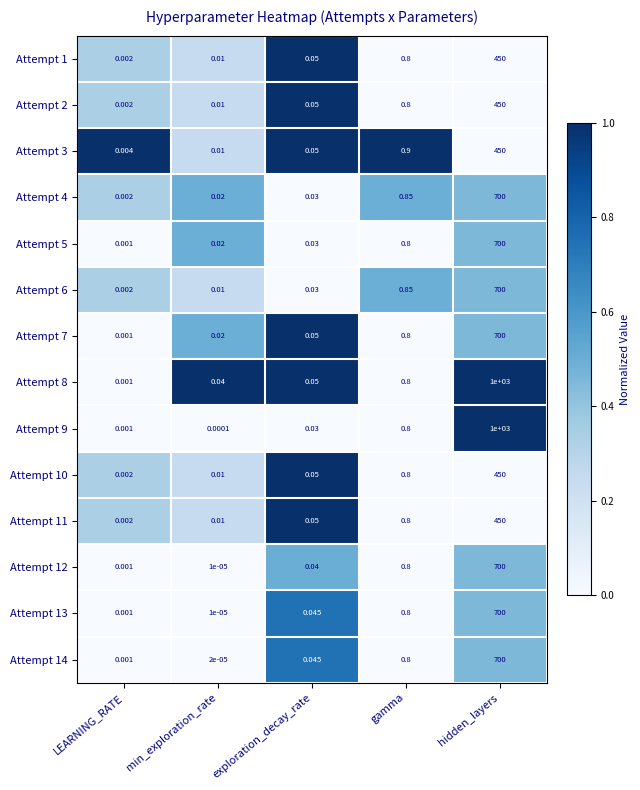

At how many categories does at least one series exceed 0?

5